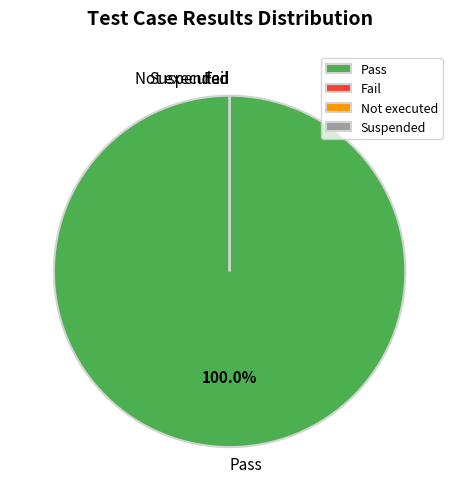

To the nearest percent, what portion does Pass represent?

100%